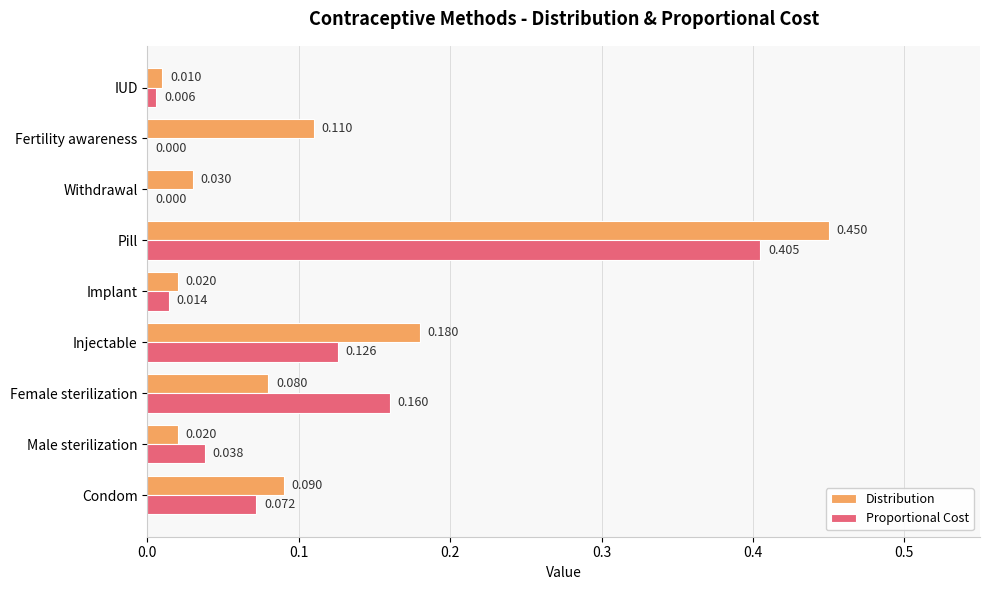

Which series changed the most between Female sterilization and Implant?

Proportional Cost